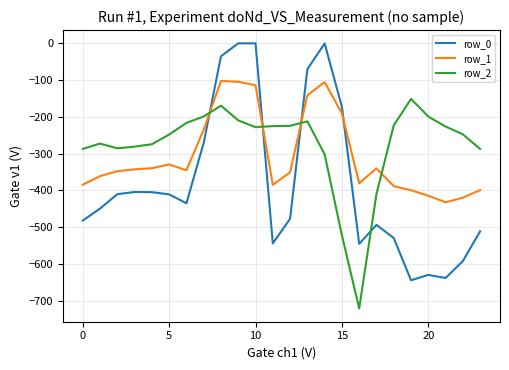

What is the minimum value shown in the chart?

-721.2